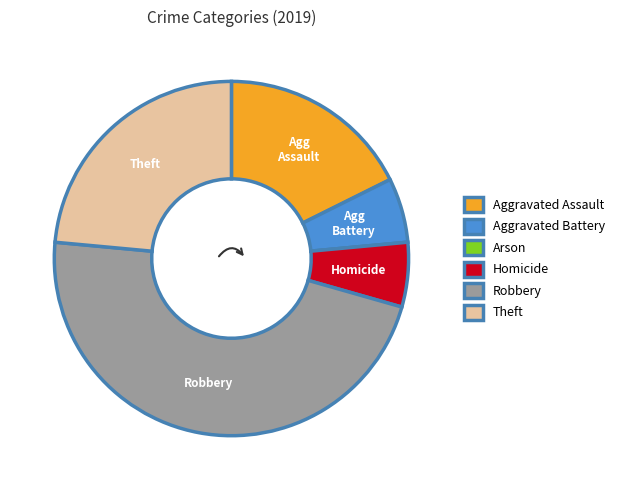

Do Theft and Aggravated Battery together represent more than half of the pie?

No